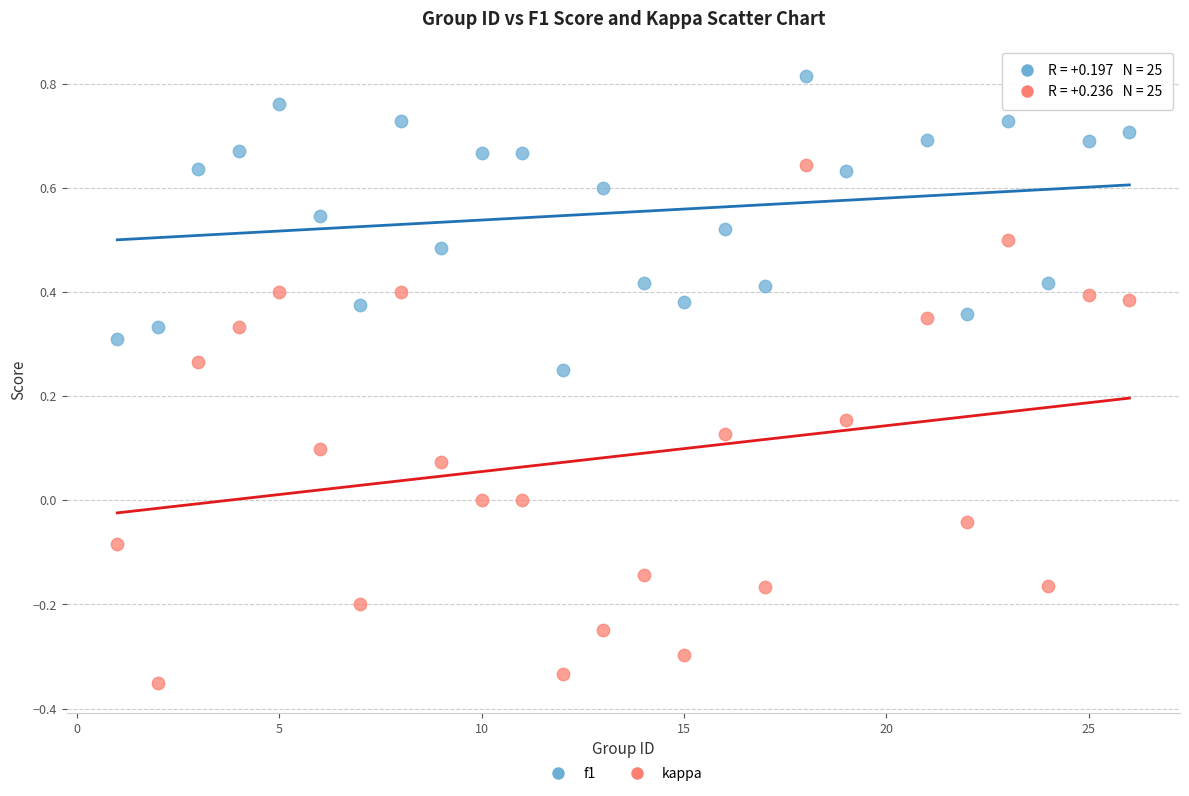

Which series contains the lowest Y value?

kappa